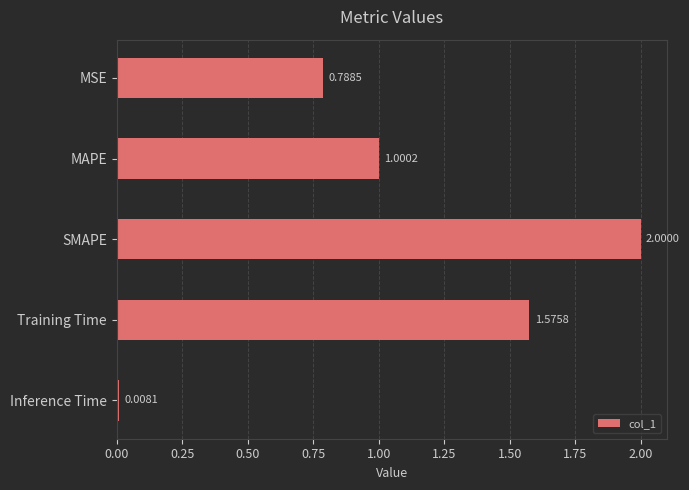

What is the label of the 3rd bar from the top?

SMAPE